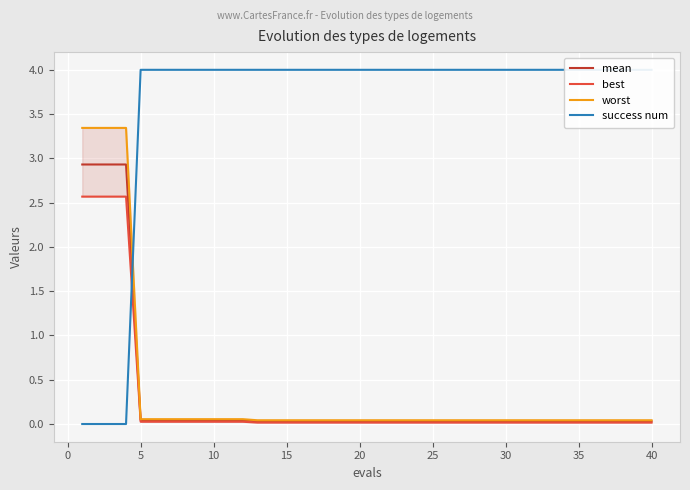

At how many categories does at least one series exceed 3?

40